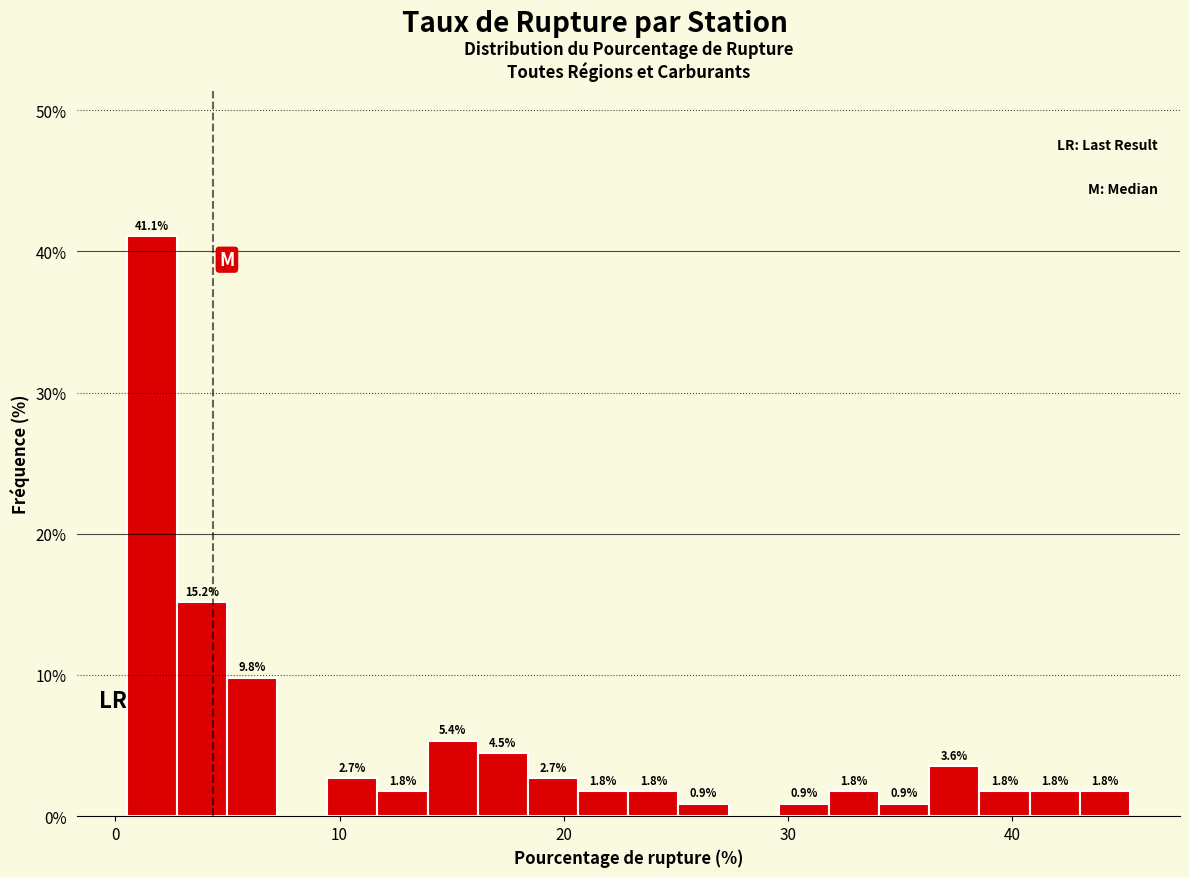

Around what value on the x-axis is the tallest bar? Give the approximate position of its centre, as read against the axis.

2